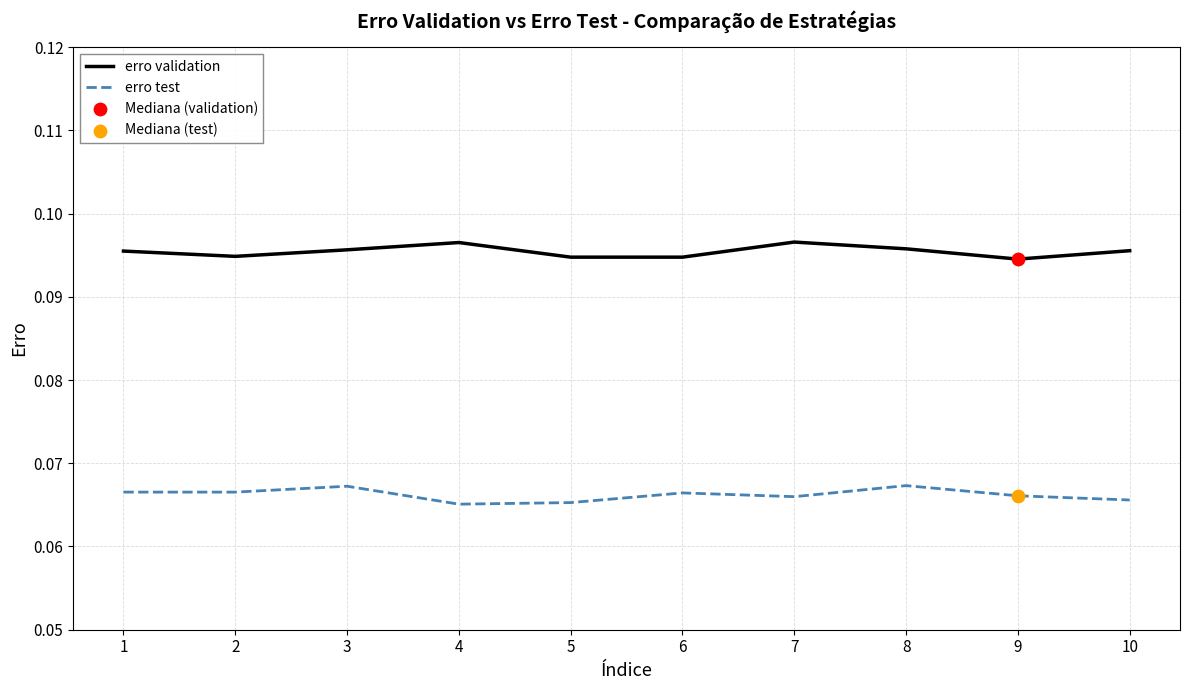

The erro validation series shows 0.0 at 8. True or false?

False